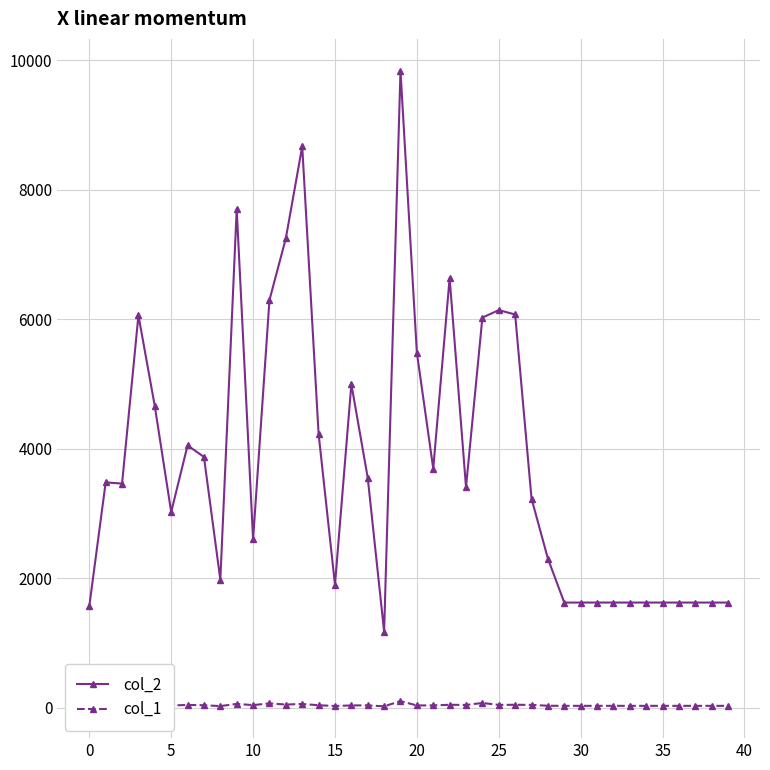

At how many categories does at least one series exceed 943?

40